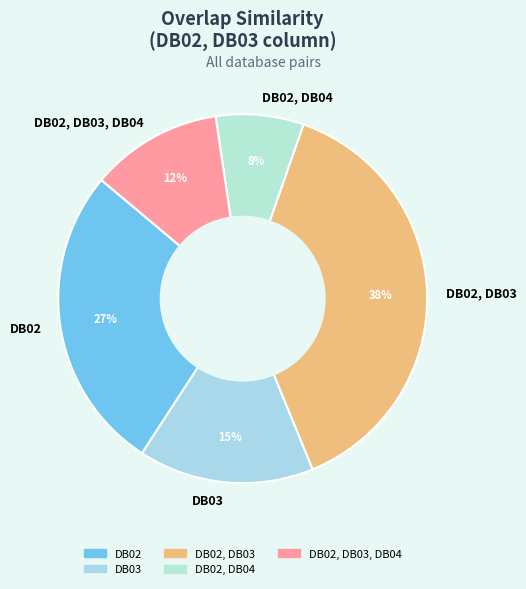

What is the largest slice in the pie chart?

DB02, DB03